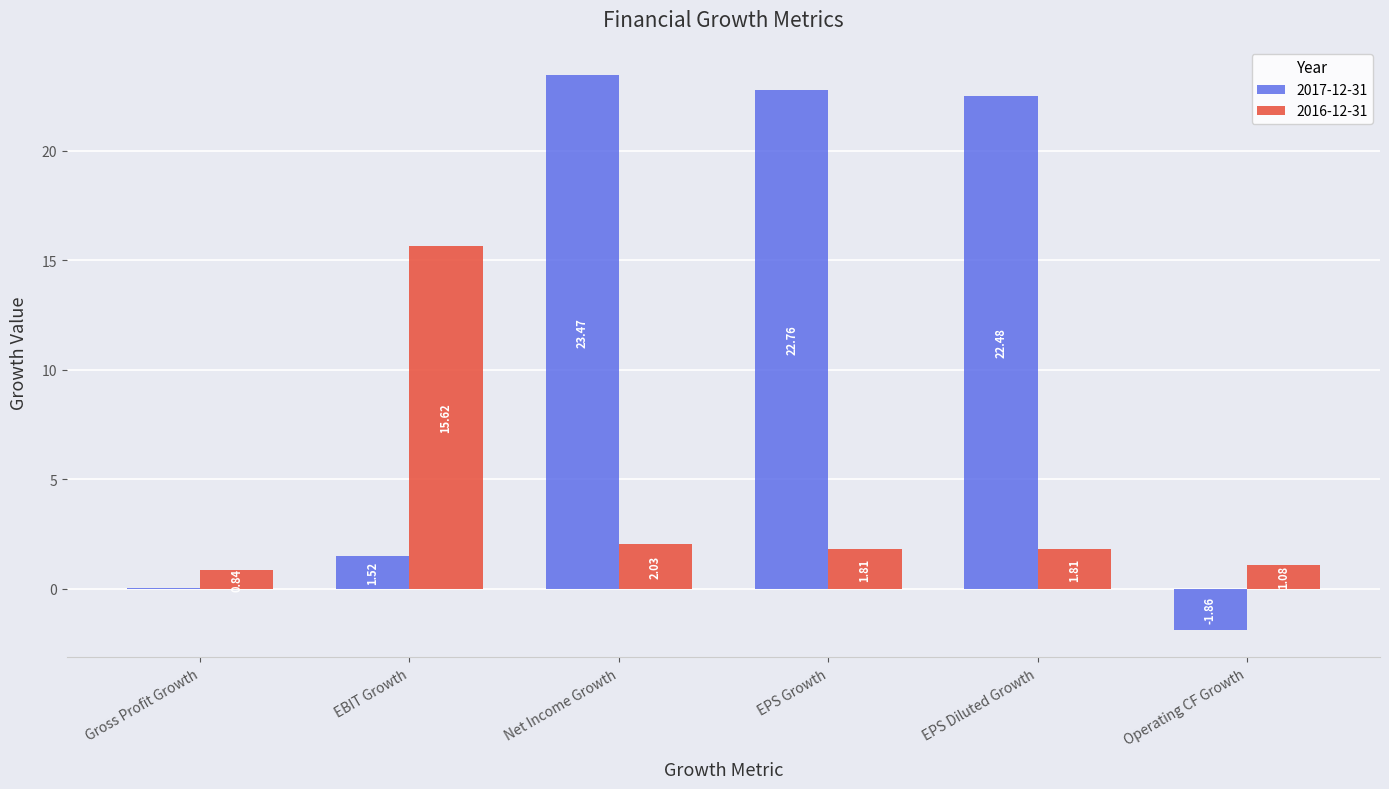

Which series changed the most between EPS Diluted Growth and Operating CF Growth?

2017-12-31